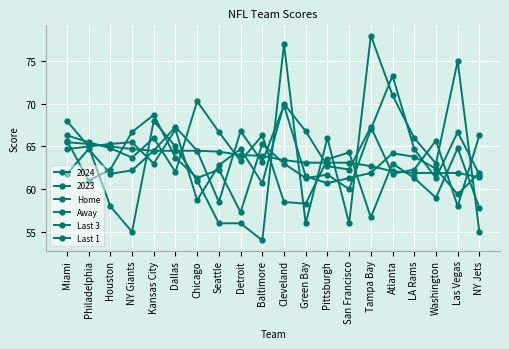

How many data points does each series have?

20